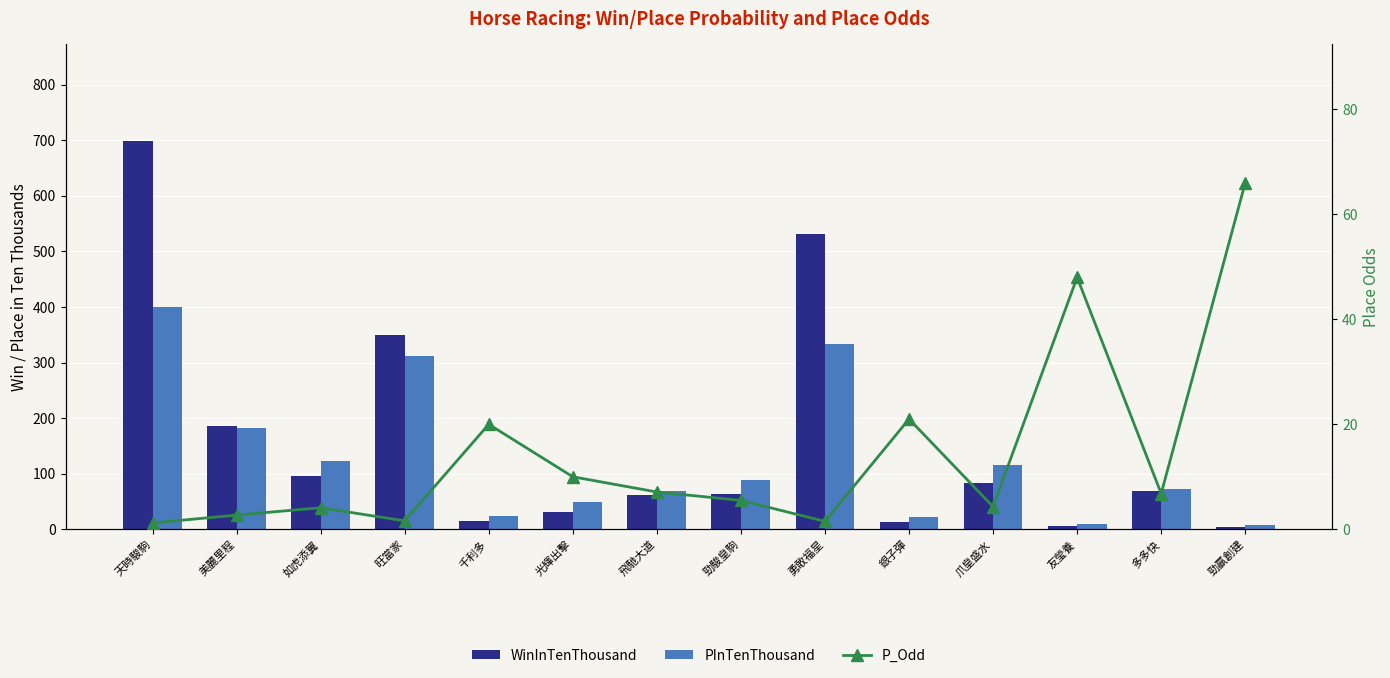

The value of P_Odd at 友瑩養 is 48.0. True or false?

True